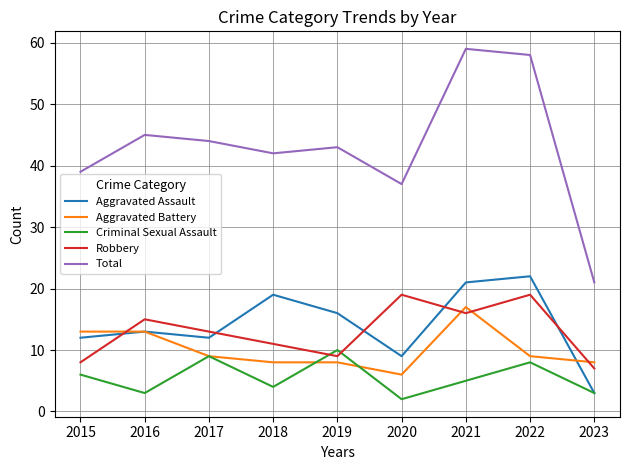

What is the sum of the Robbery values at 2017 and 2018?

24